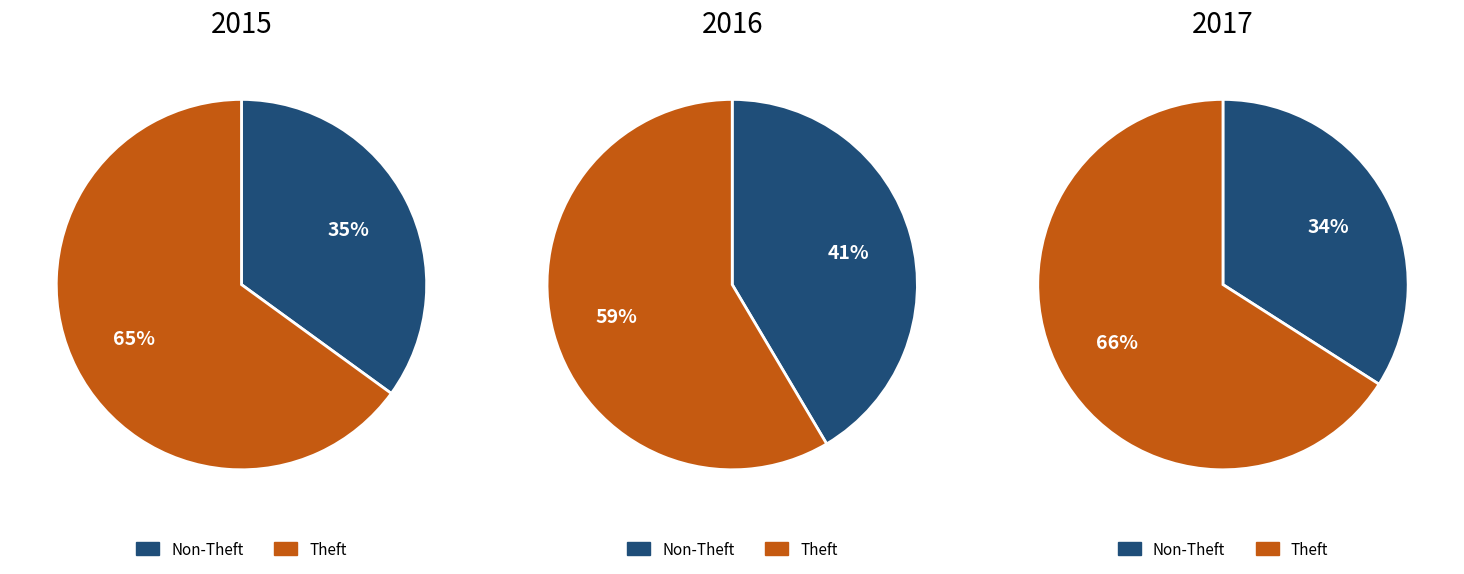

Is there any slice that represents more than half of the pie?

Yes